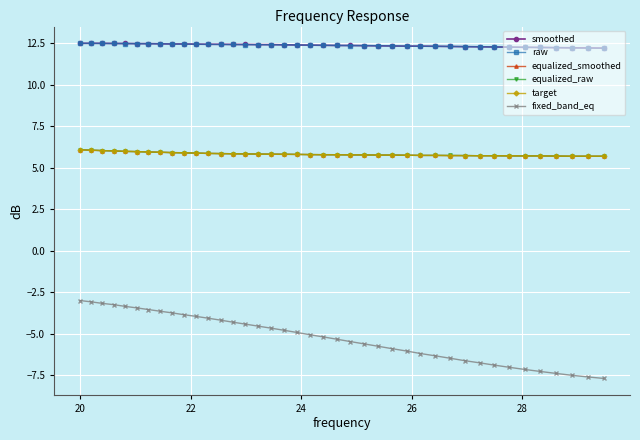

At how many categories does at least one series exceed 10?

40